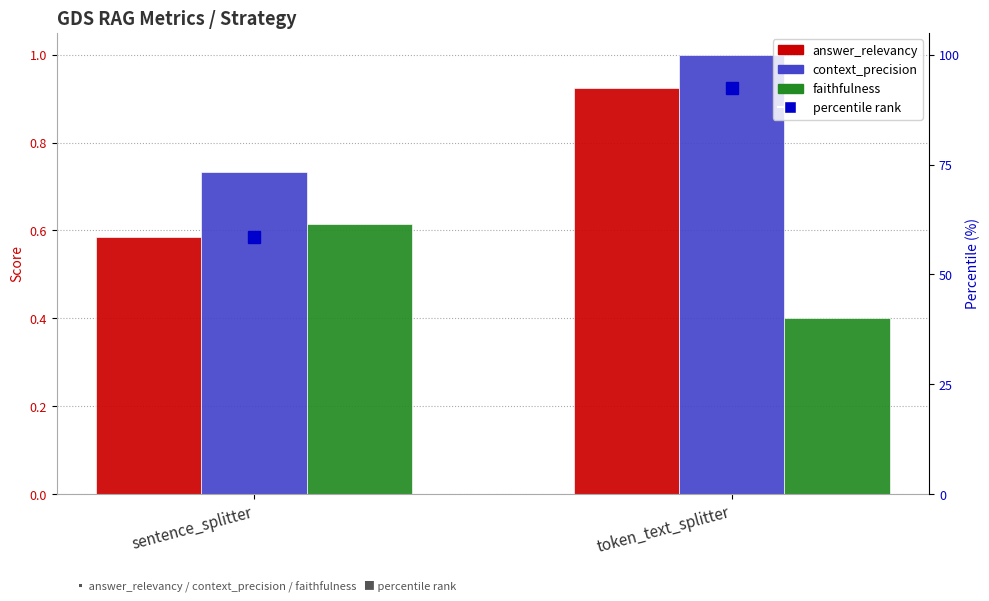

How many bars are there in each group?

3